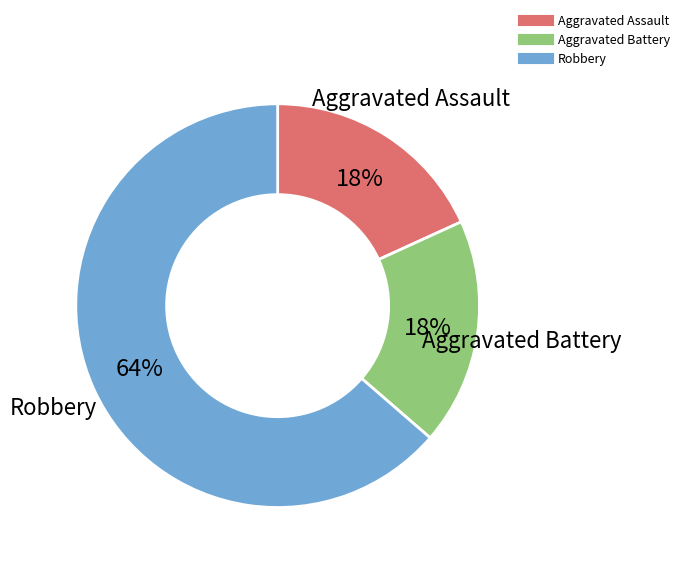

Between Robbery and Aggravated Assault, which is larger?

Robbery